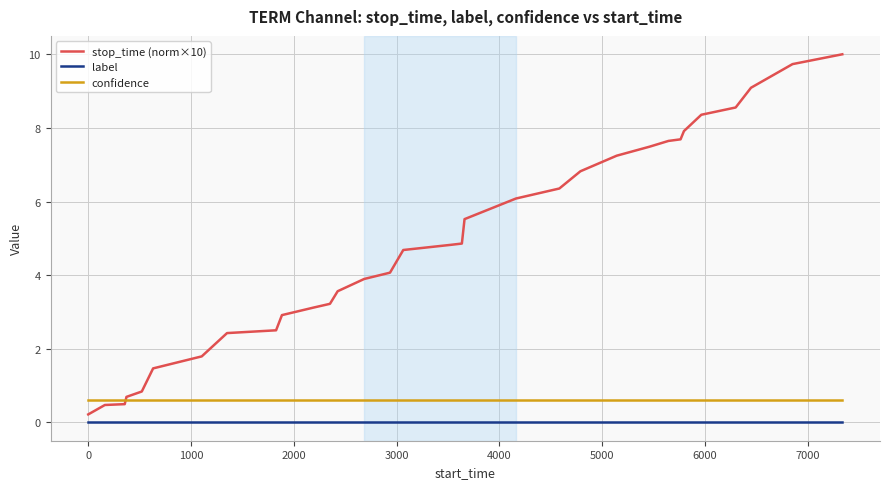

What is the maximum value shown in the chart?

10.0